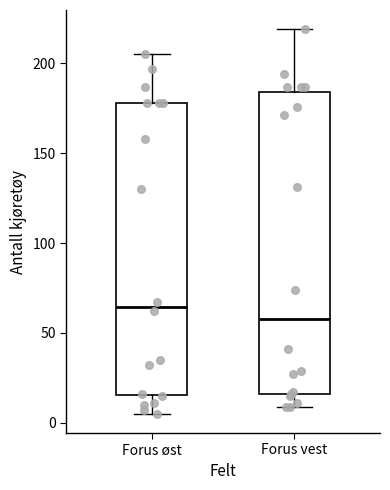

Reading left to right, transcribe this box plot: for each box, give where its median line is, the range the box spans, and where its two whiskers end, as read against the y-axis. The values are not printed on the chart, so give them approximately, as read against the axis.

Forus øst: median 65, box 15 to 180, whiskers 5 to 205
Forus vest: median 60, box 15 to 185, whiskers 10 to 220